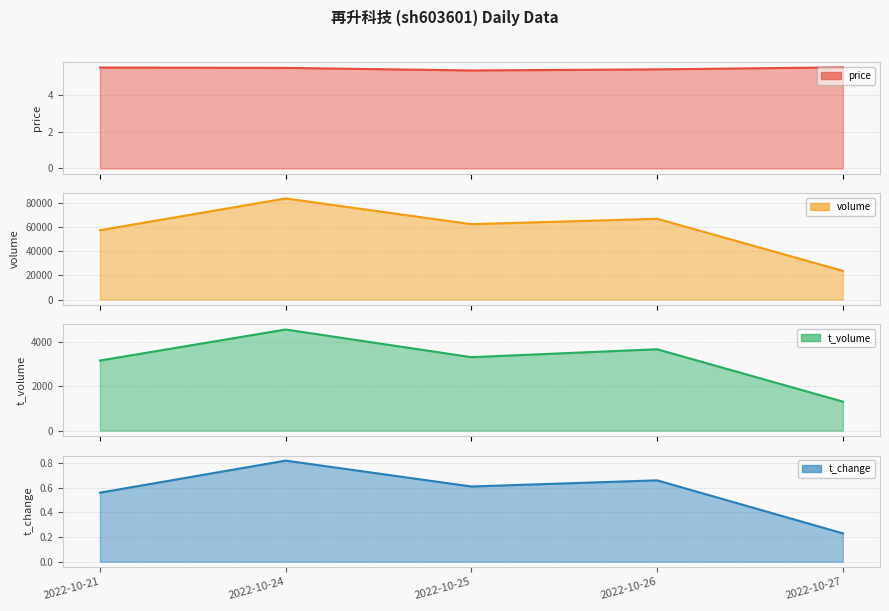

Which has a higher value, 2022-10-21 or 2022-10-24?

2022-10-21